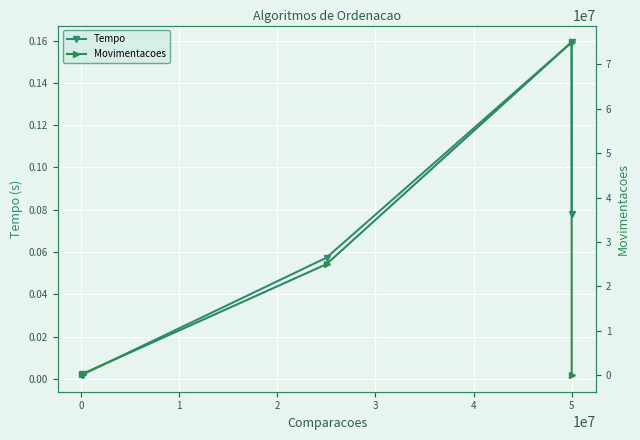

True or false: Tempo has more than 2 interior local peaks.

False